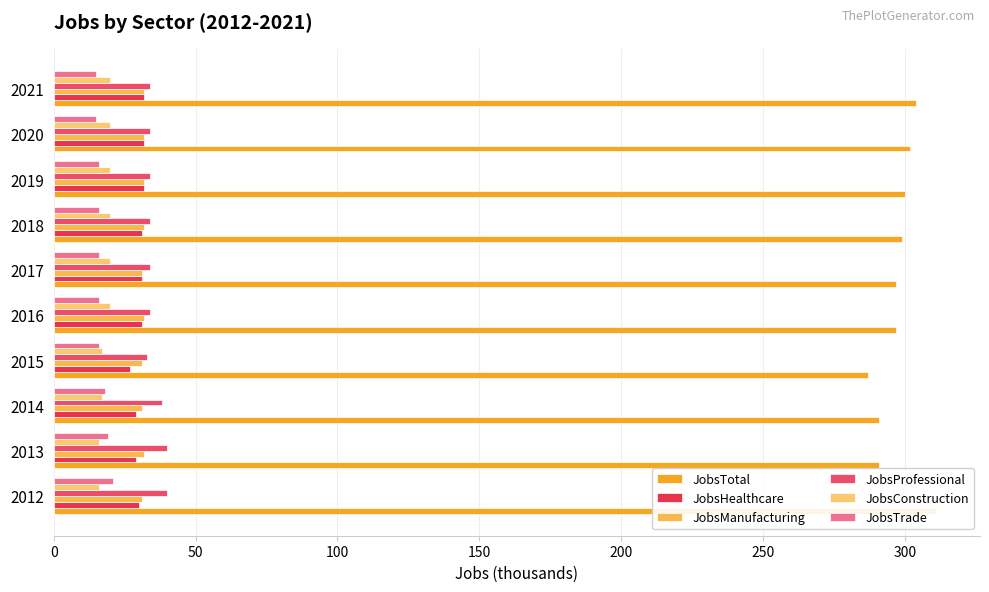

What is the minimum value for JobsProfessional?

33